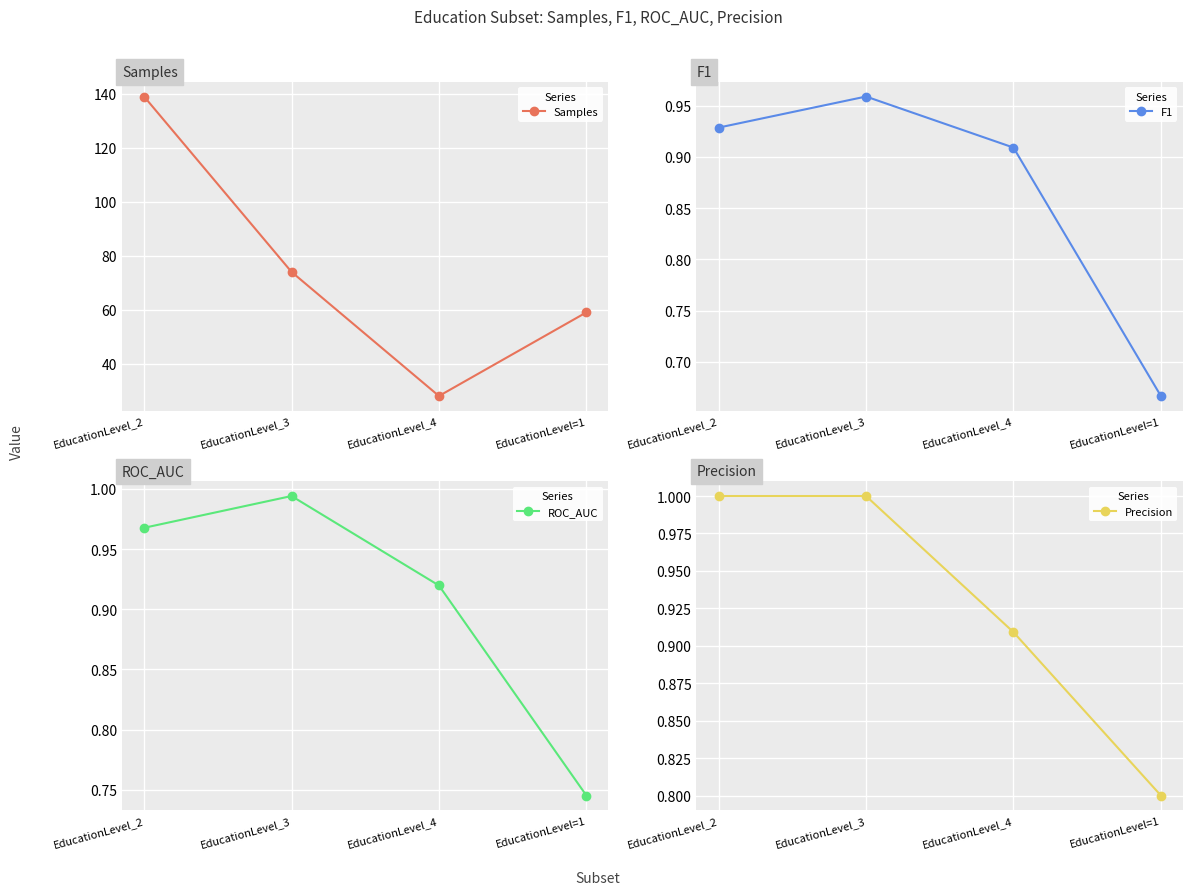

Which category has the highest value across all series?

EducationLevel_2